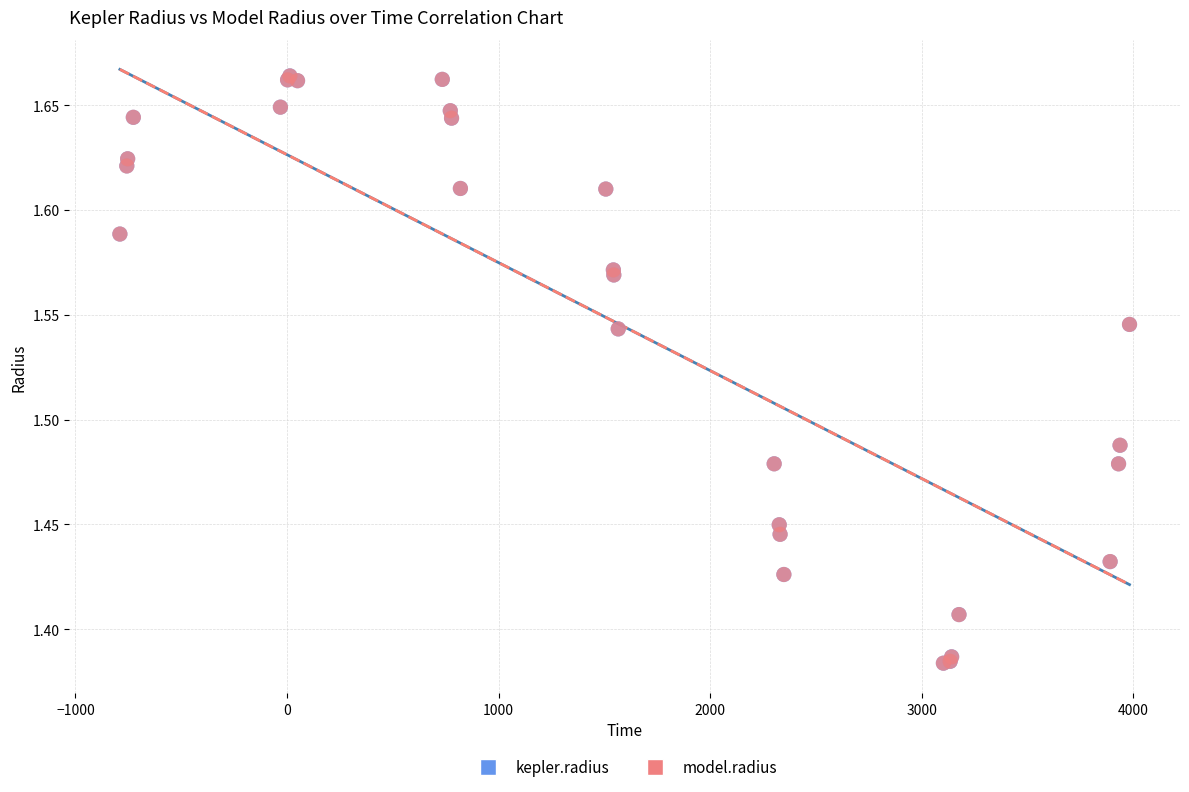

What are all the series names shown in the legend?

kepler.radius, model.radius